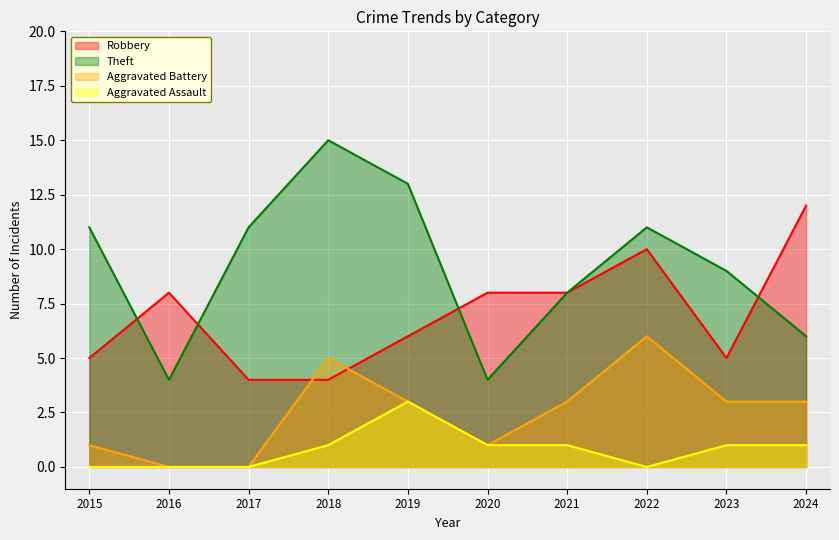

The Aggravated Battery series shows 1 at 2023. True or false?

False